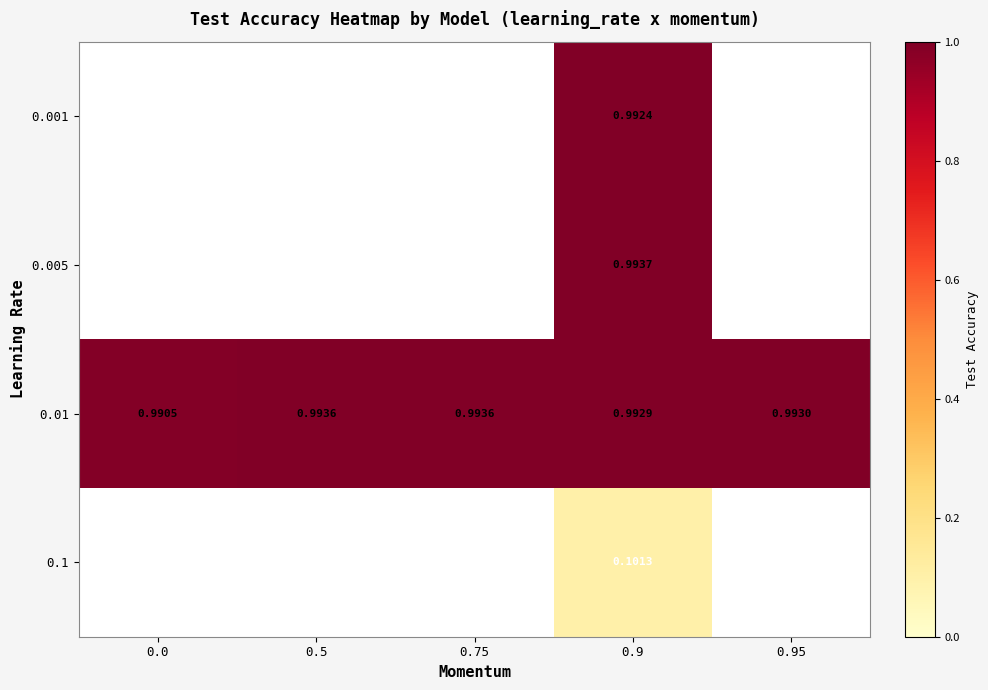

Is the value of 0.01 at 0.0 greater than the value of 0.005 at 0.9?

No